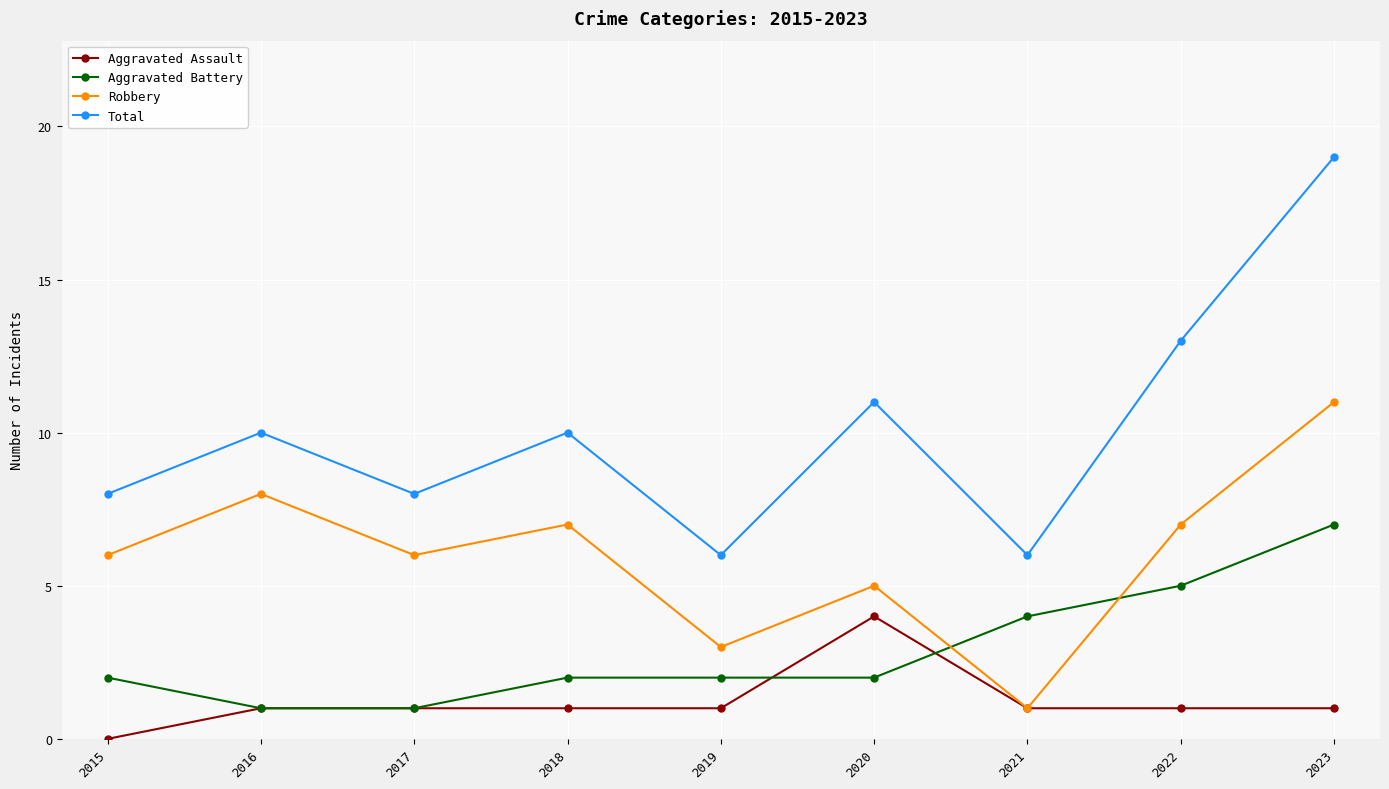

True or false: Robbery has a value of 3 at 2015.

False